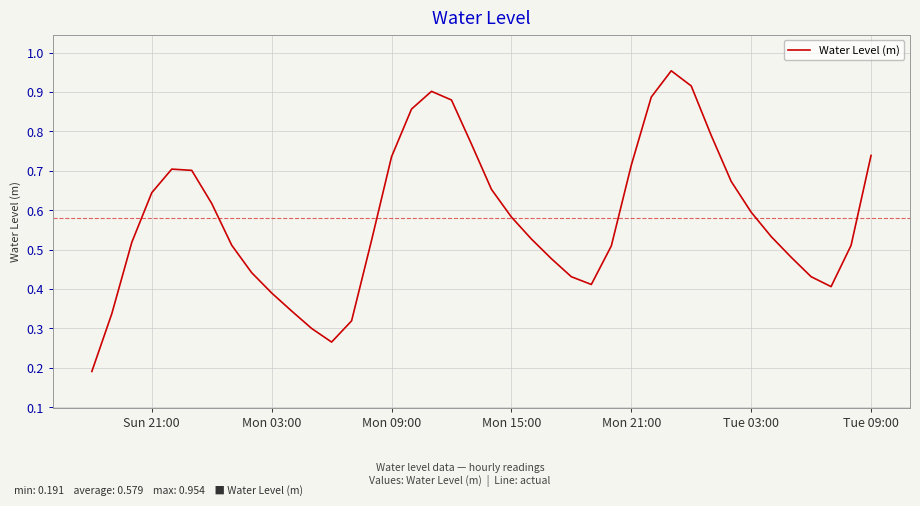

Does the chart have visible grid lines?

Yes